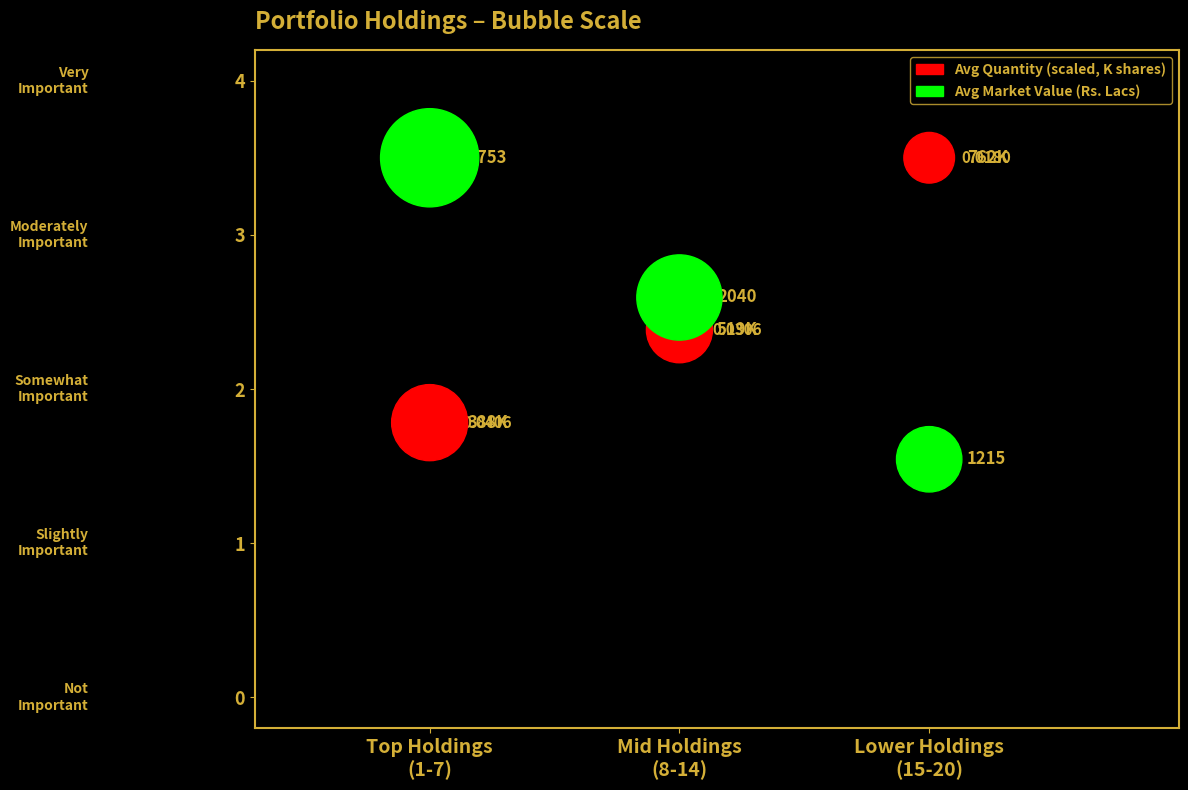

Across all data points, what is the average Y value?

2.6